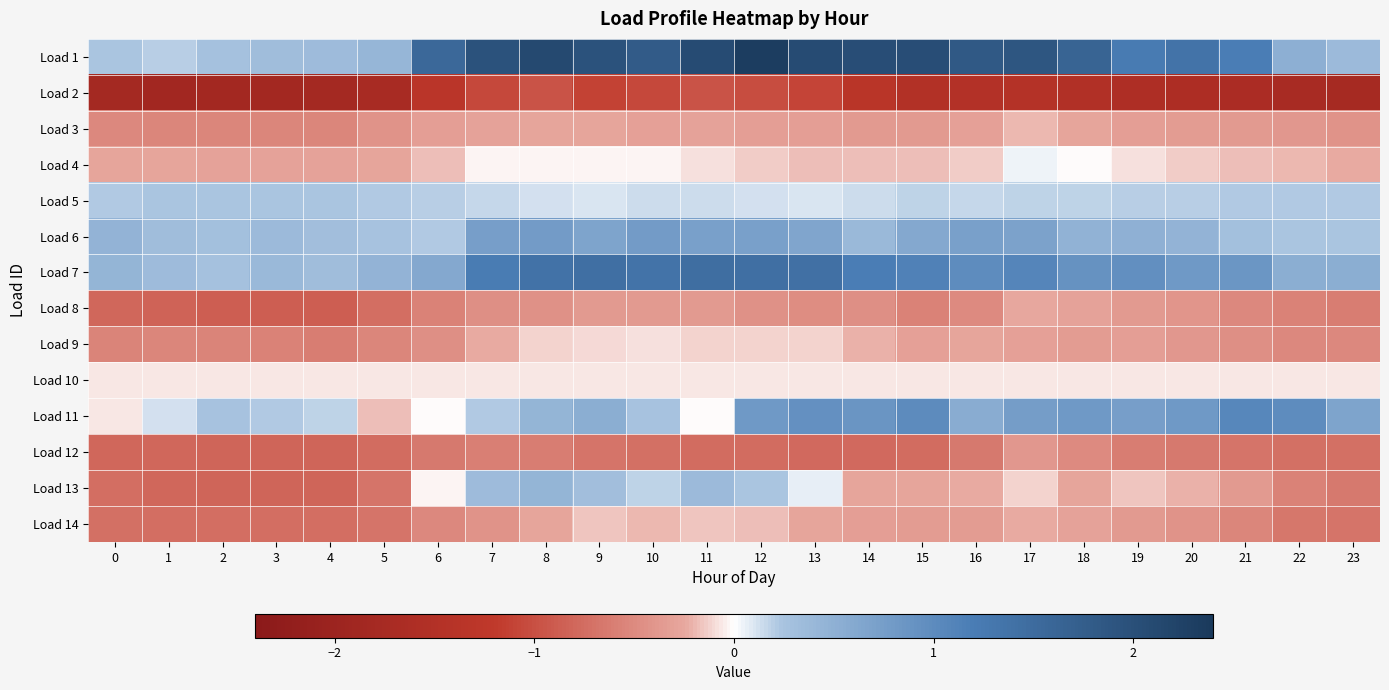

Rank the series at 20 from lowest to highest value.

Load 2, Load 12, Load 14, Load 8, Load 9, Load 3, Load 13, Load 4, Load 10, Load 5, Load 6, Load 7, Load 11, Load 1